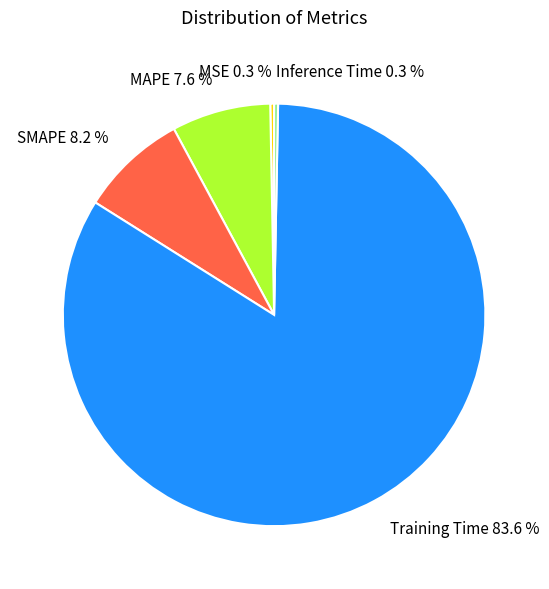

Which has a higher value, Inference Time 0.3 % or SMAPE 8.2 %?

SMAPE 8.2 %